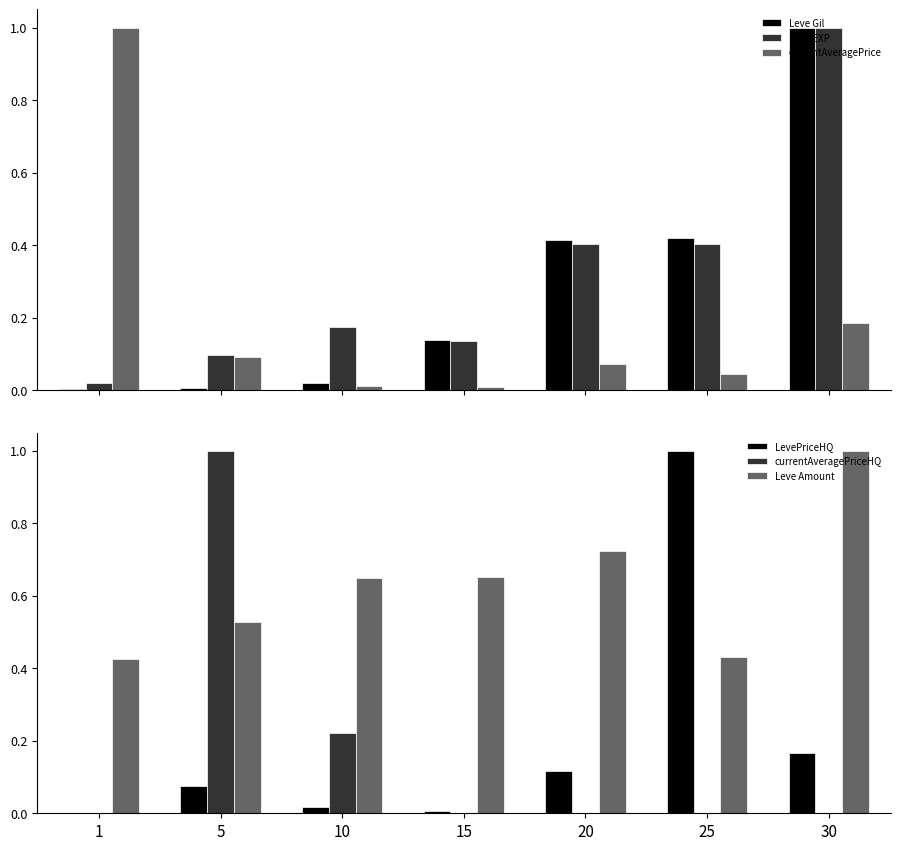

Is the value of Leve EXP at 5 greater than the value of LevePriceHQ at 5?

Yes